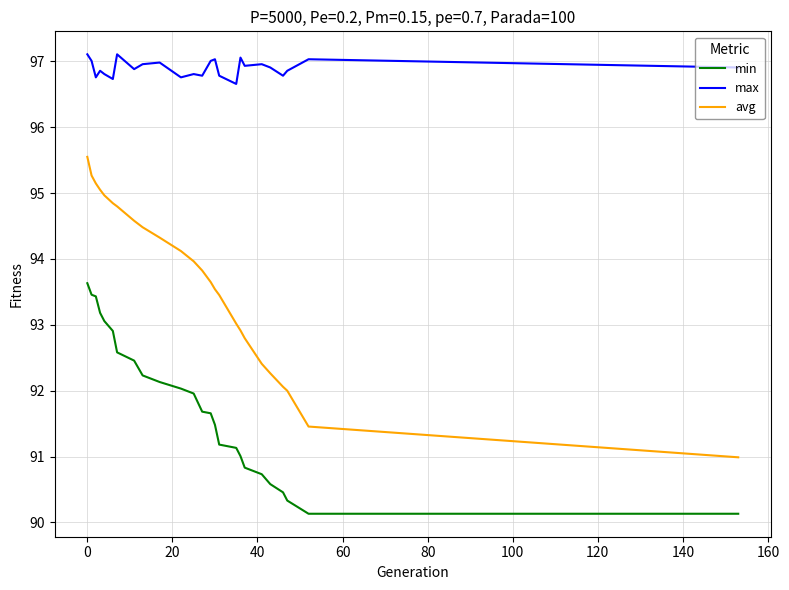

What is the difference between the maximum and minimum values in the avg series?

4.6